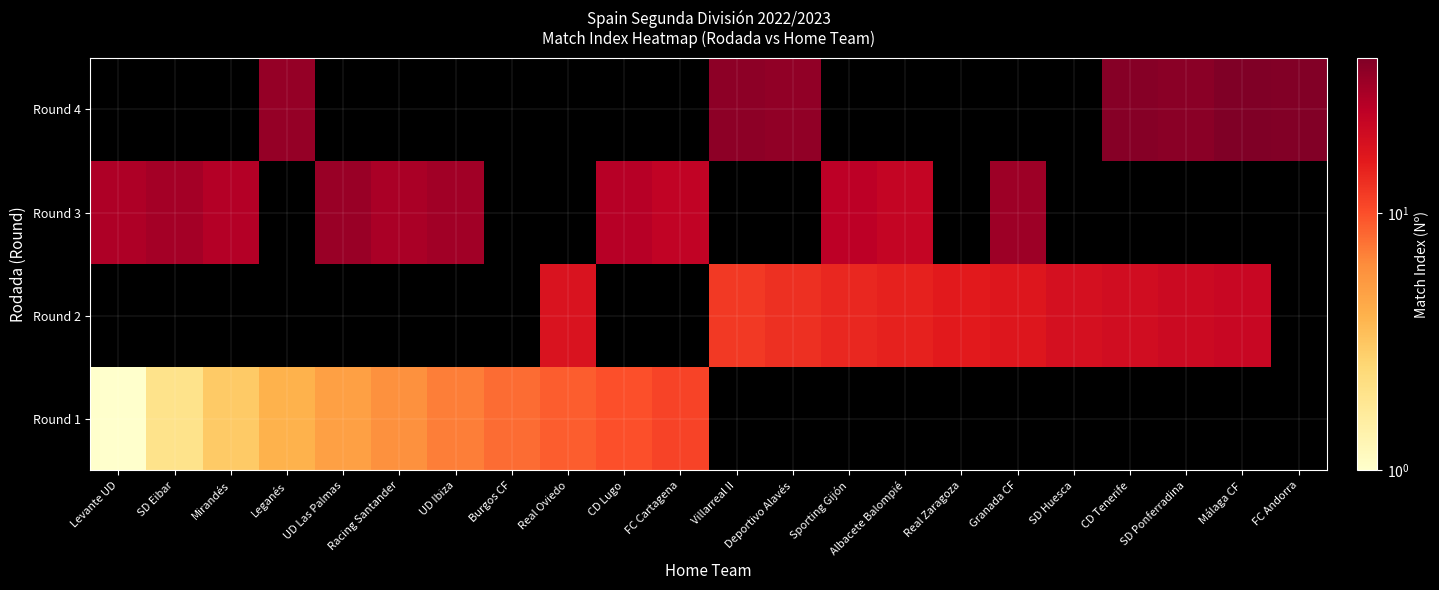

How many values in Round 1 are above zero?

11